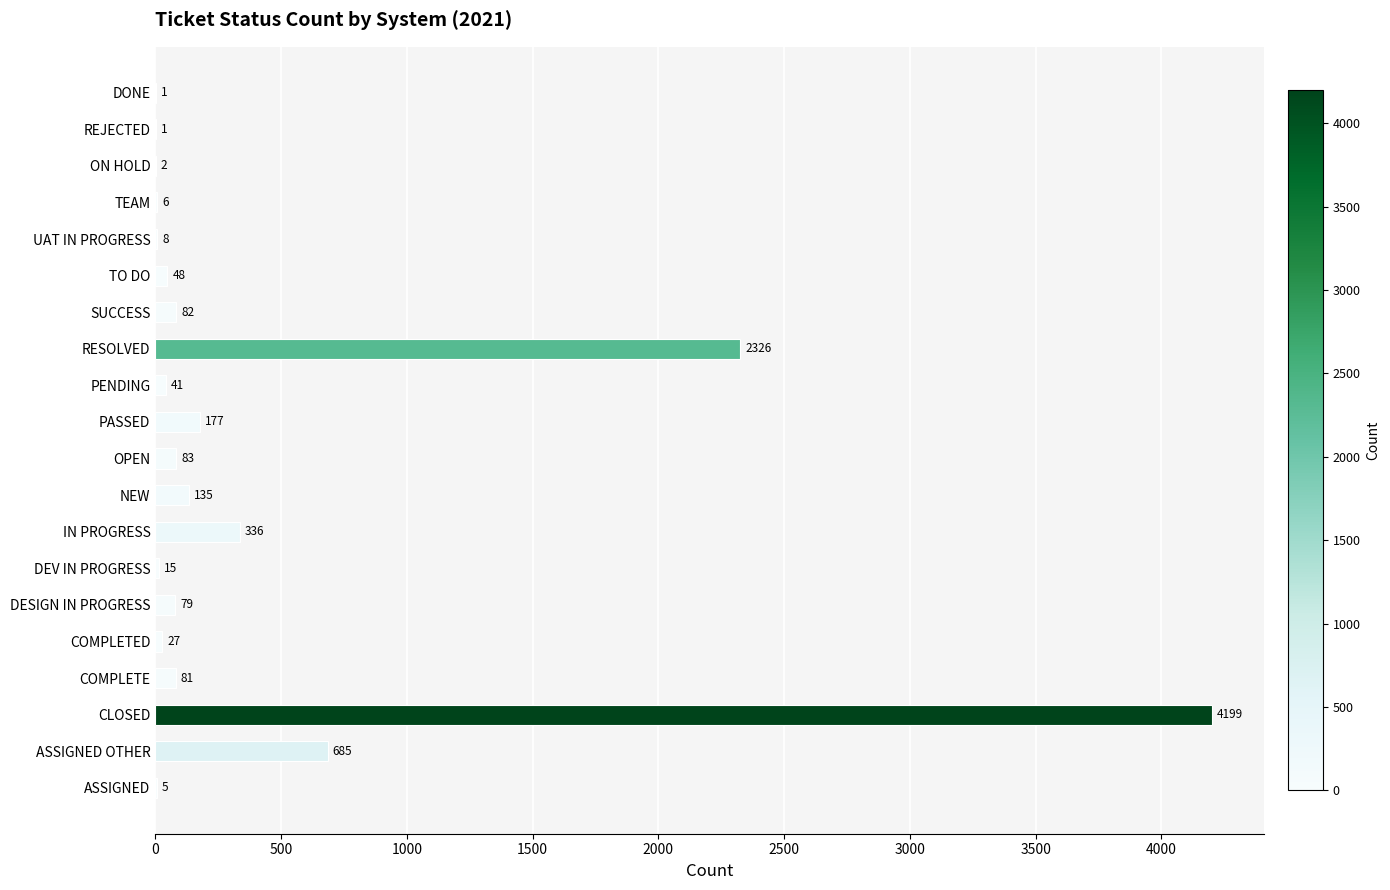

What is the sum of the values at PASSED and COMPLETED?

204